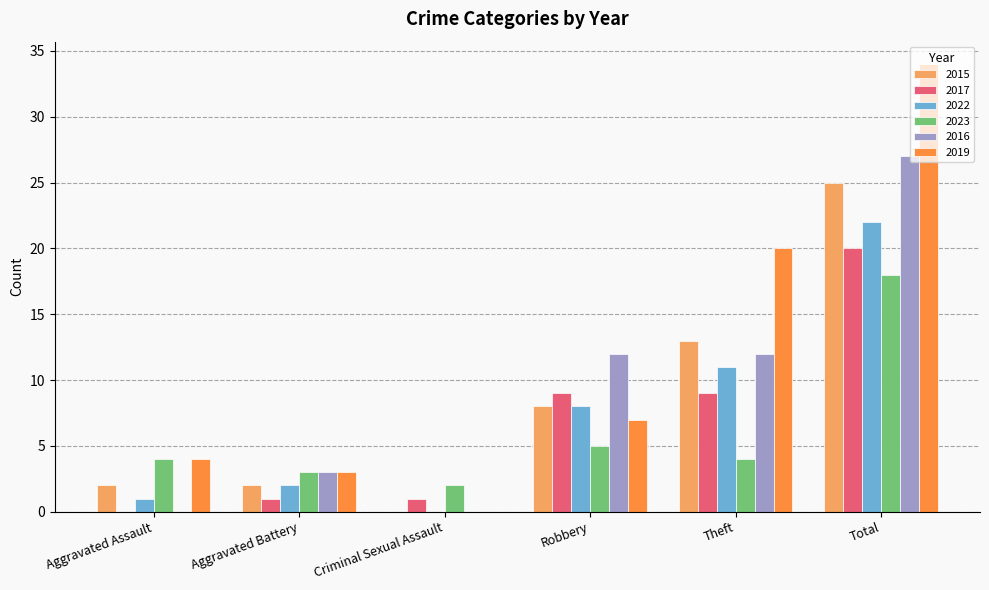

Which category has the highest value in the 2023 series?

Total